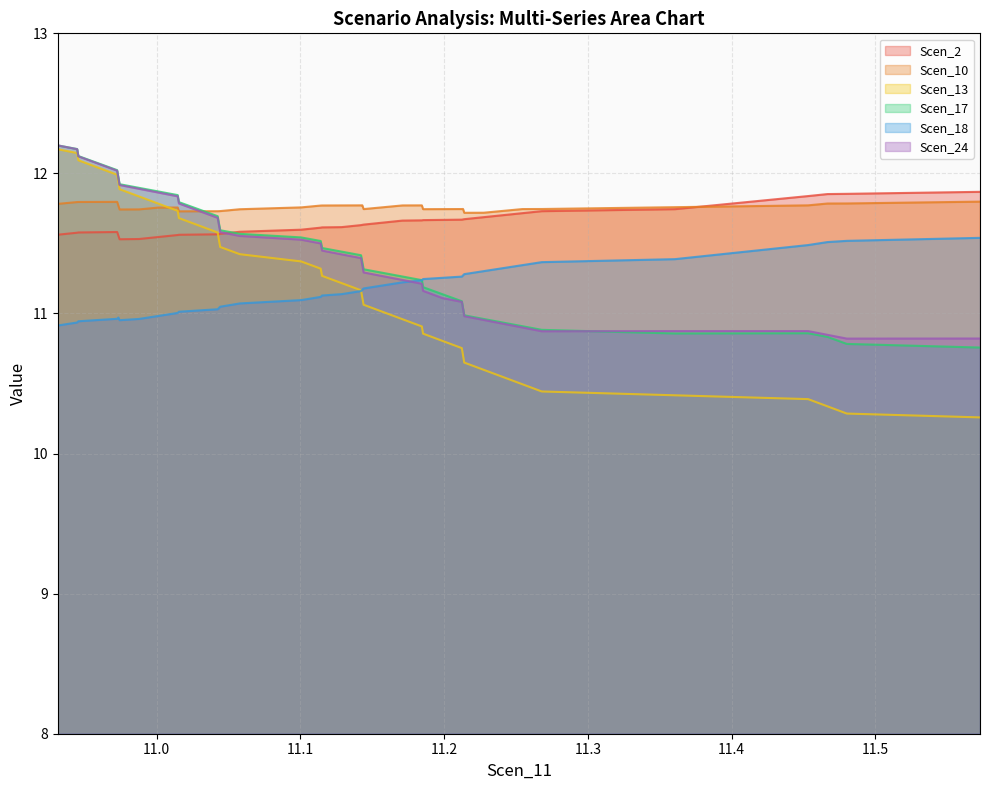

How many interior local peaks does the Scen_17 series have?

1